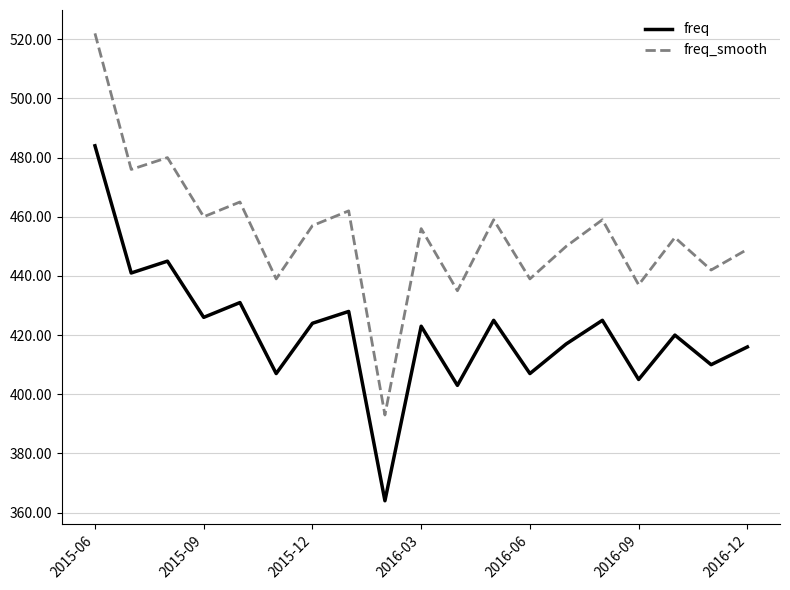

What is the highest value of the freq series?

484